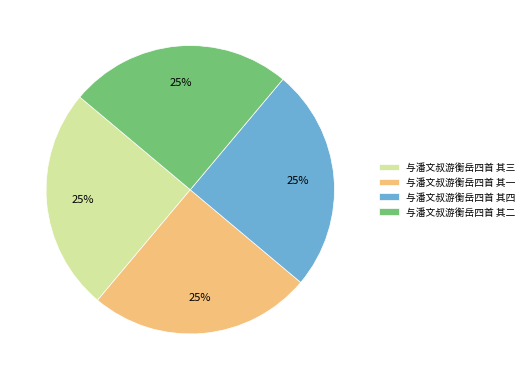

What percentage is the 与潘文叔游衡岳四首 其二 slice, to the nearest percent?

25%